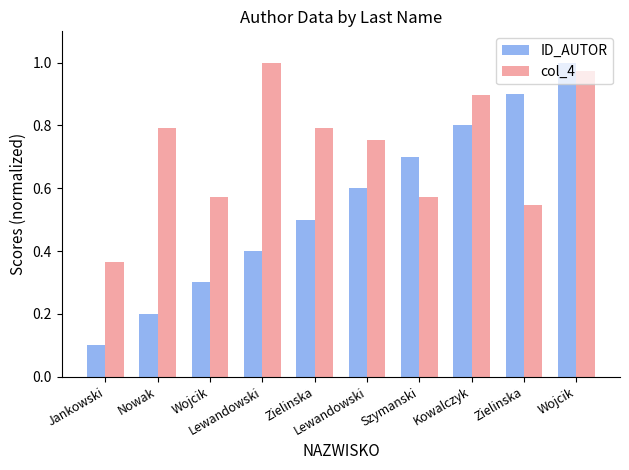

Reading left to right, extract all data points from this chart.

ID_AUTOR: 0.1	0.2	0.3	0.4	0.5	0.6	0.7	0.8	0.9	1.0
col_4: 0.4	0.8	0.6	1.0	0.8	0.8	0.6	0.9	0.5	1.0